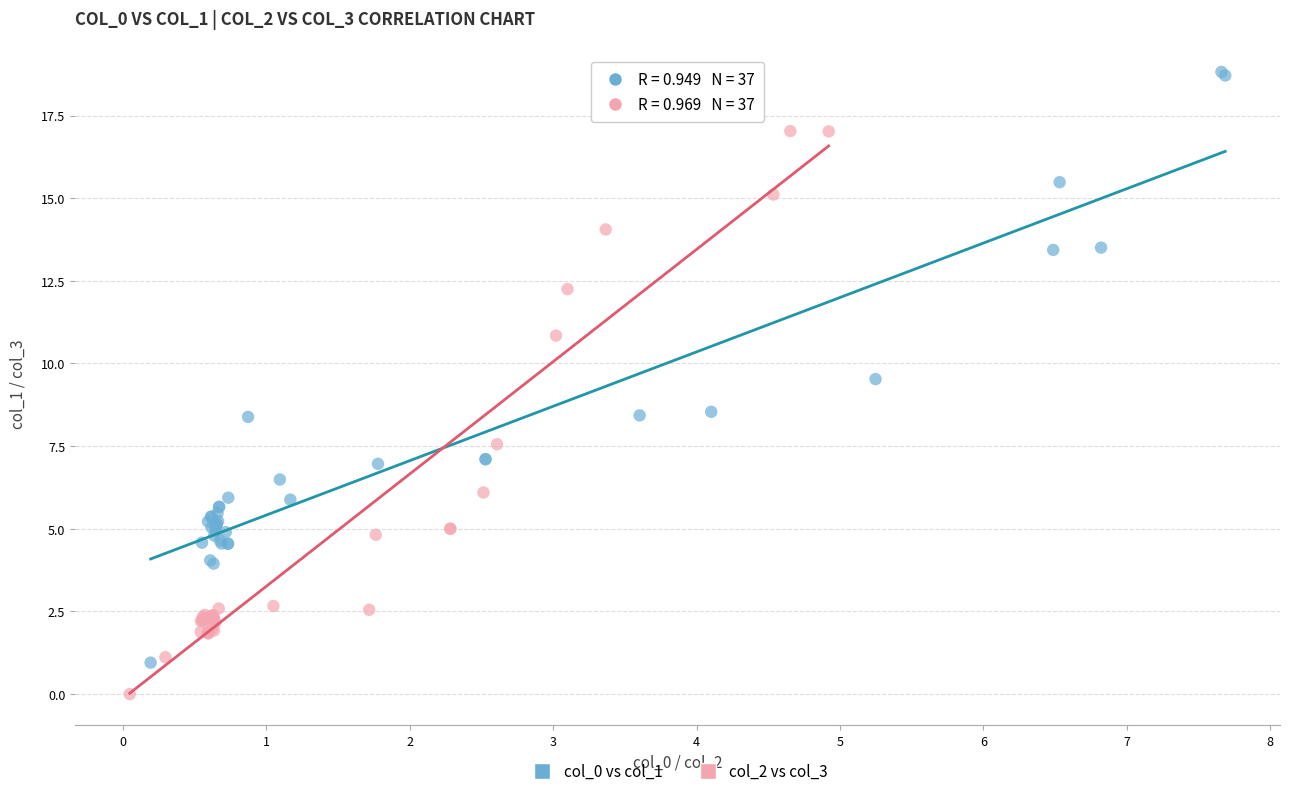

Which series has the largest Y range (max minus min)?

col_0 vs col_1